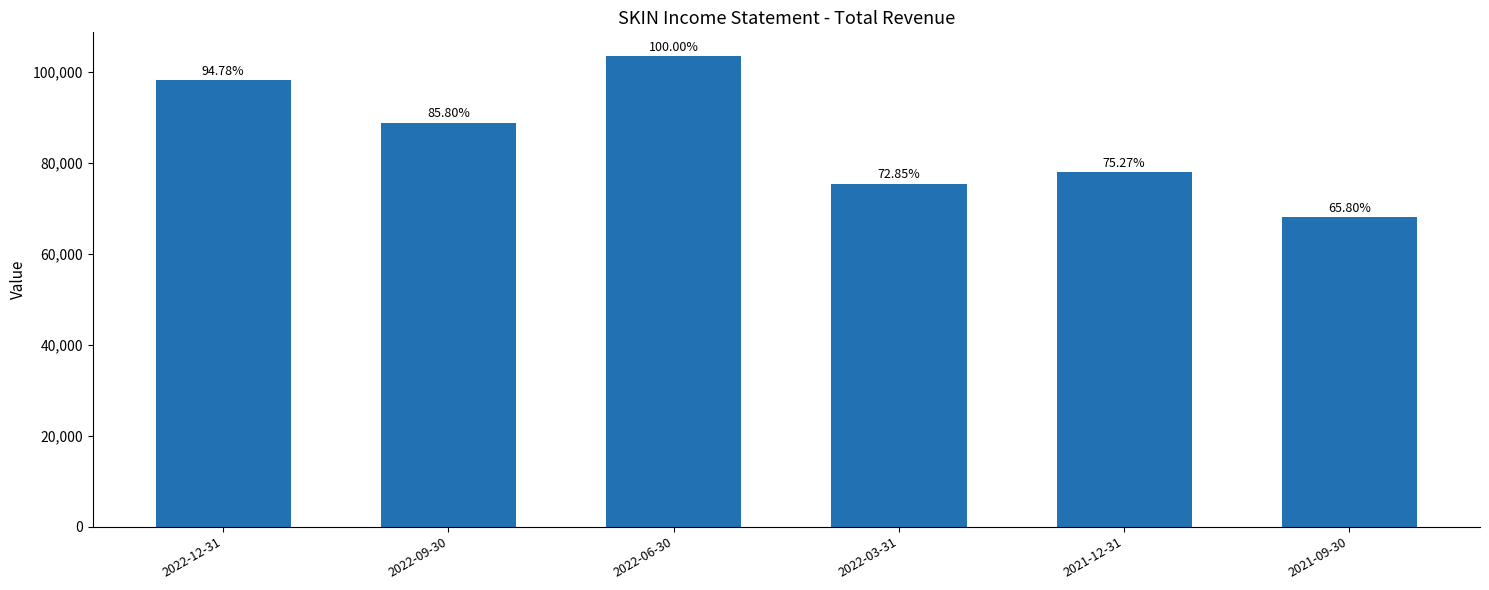

What is the difference between the maximum and minimum values?

35400